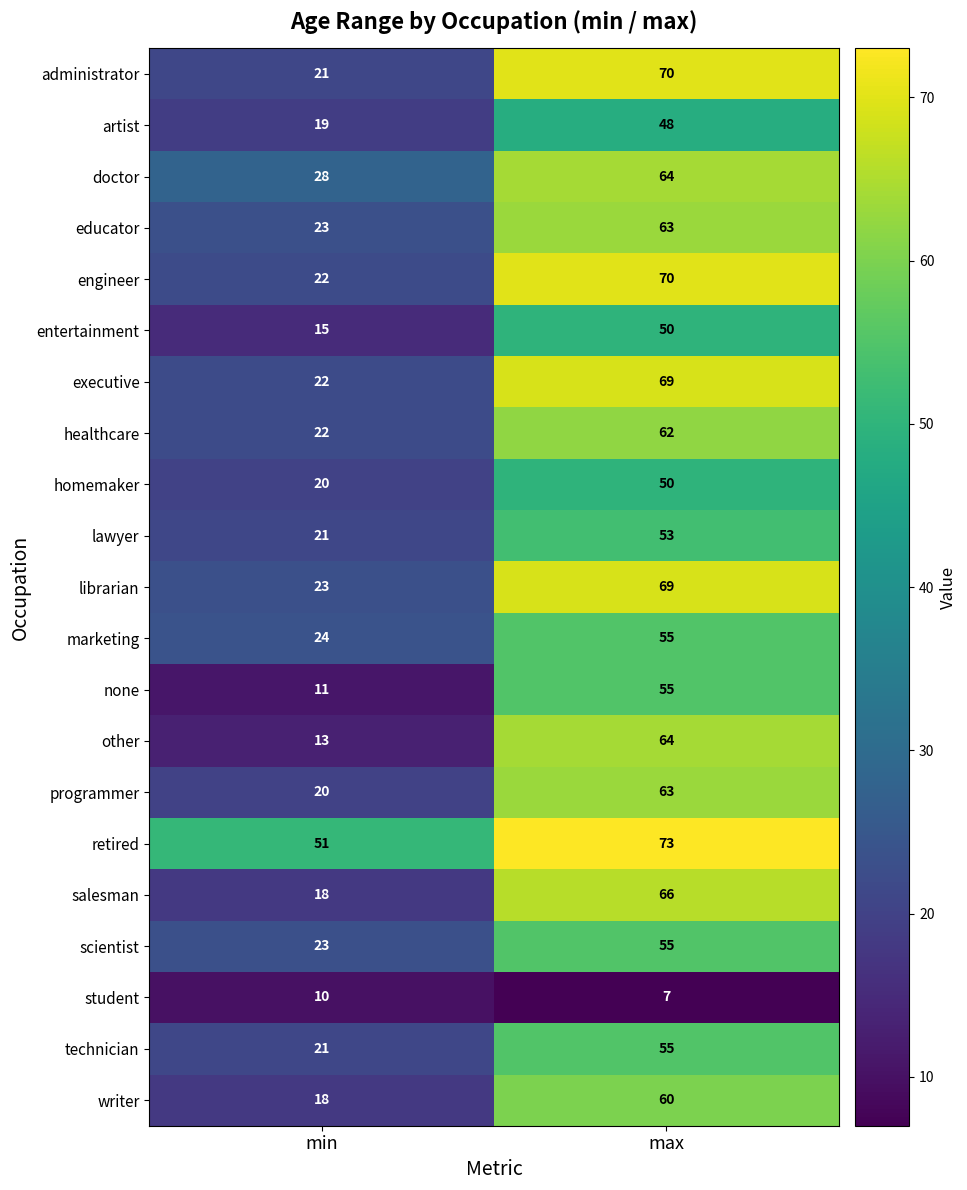

At which category is the sum across all series the highest?

max